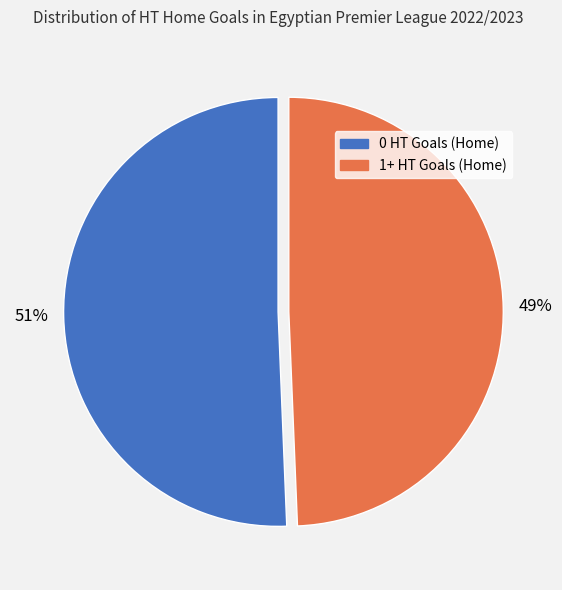

Is the sum of 1+ HT Goals (Home) and 0 HT Goals (Home) greater than half?

Yes